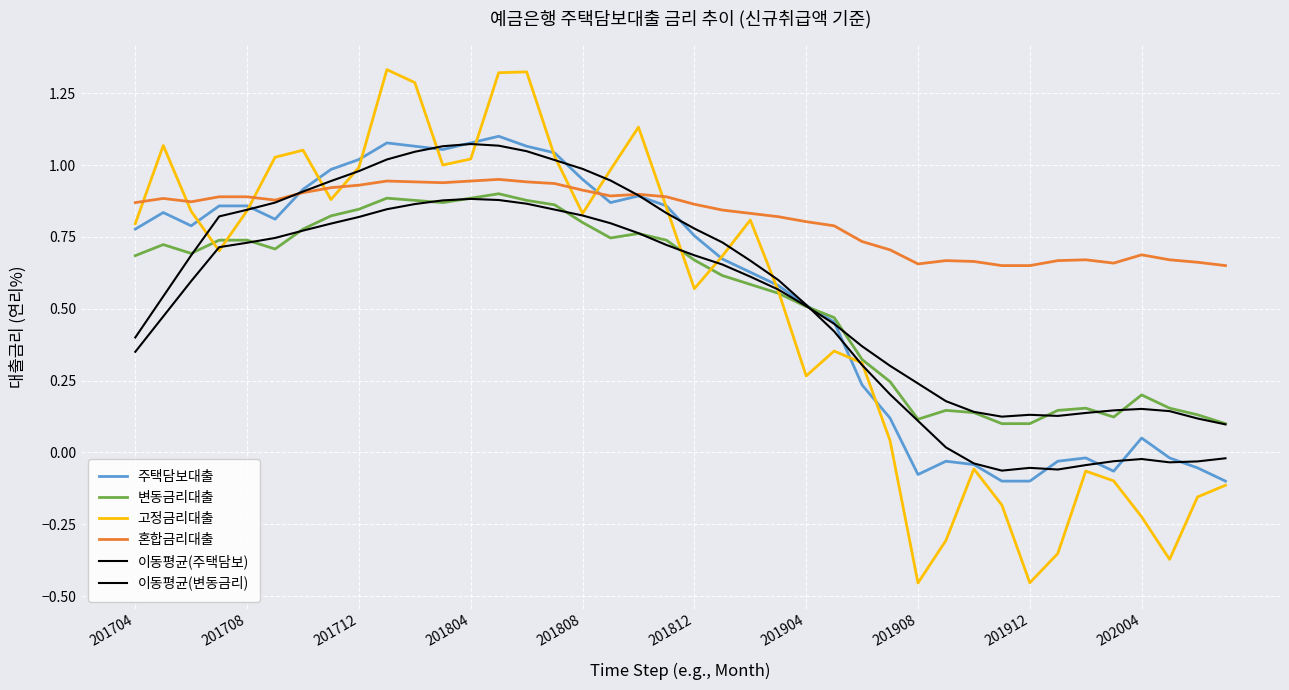

Does the chart have visible grid lines?

Yes